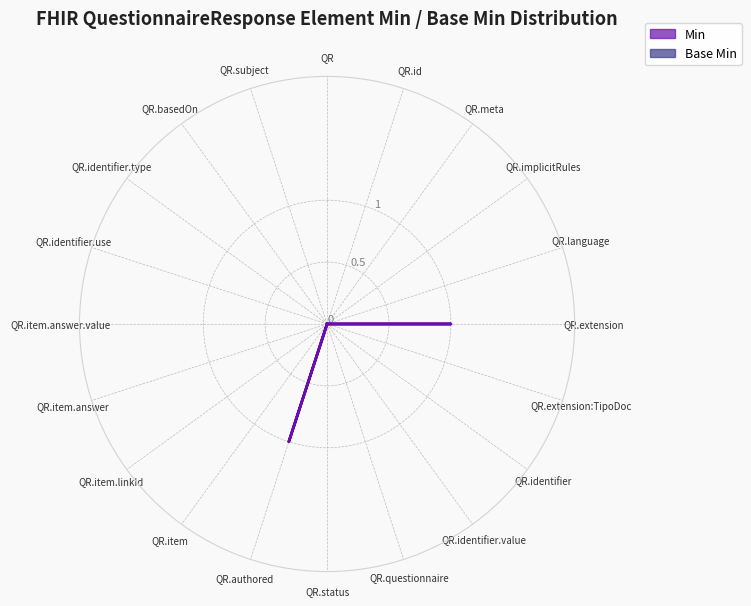

True or false: Min and Base Min intersect in this chart.

False